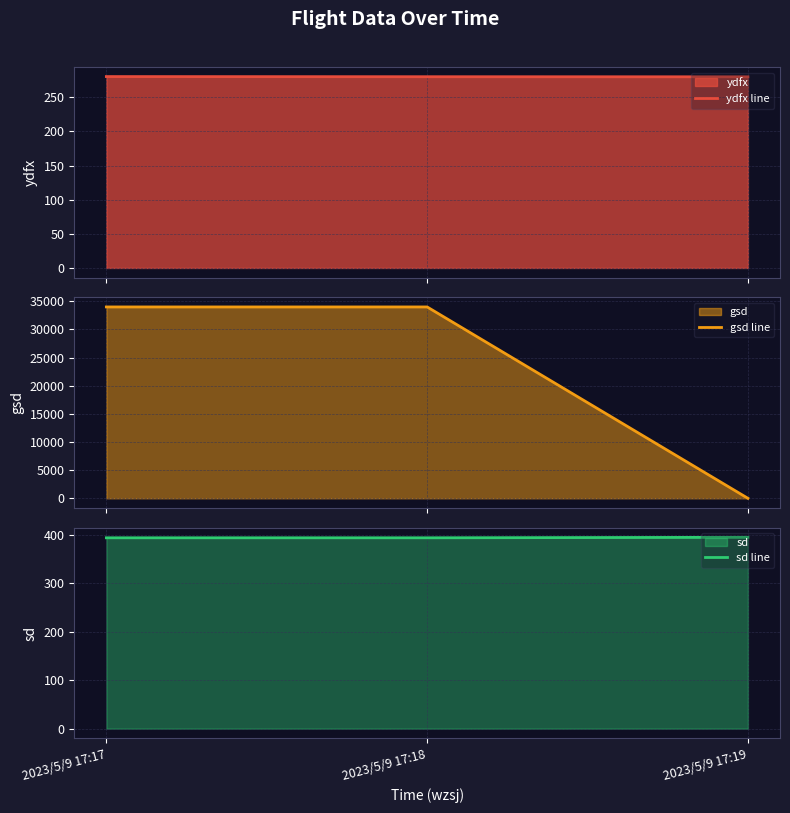

Which category has the lowest value in the gsd line series?

2023/5/9 17:19